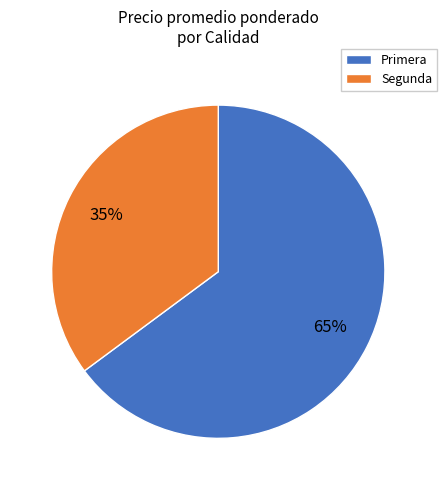

To the nearest percent, what portion does Primera represent?

65%